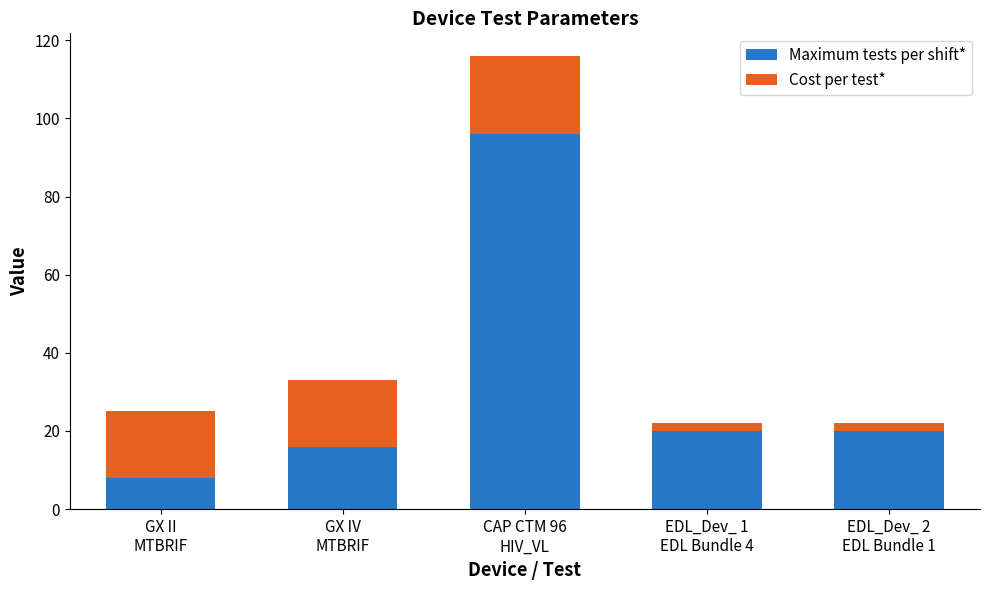

What is the highest value of the Maximum tests per shift* series?

96